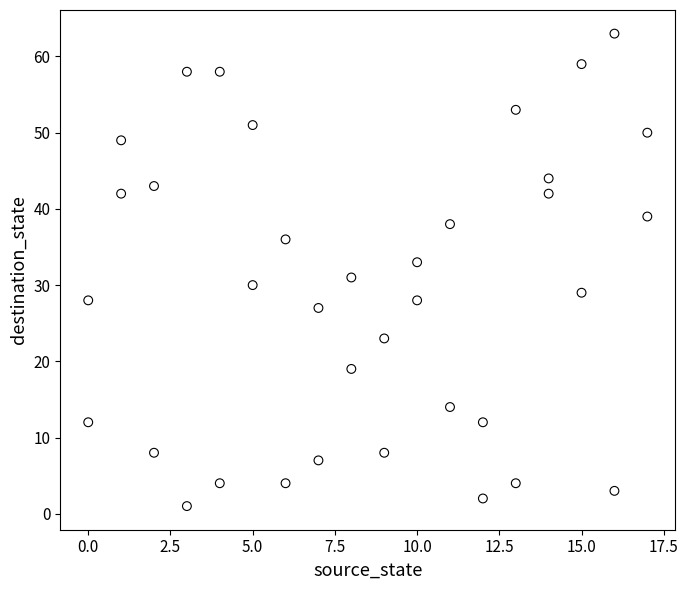

What is the range of X values (max minus min)?

17